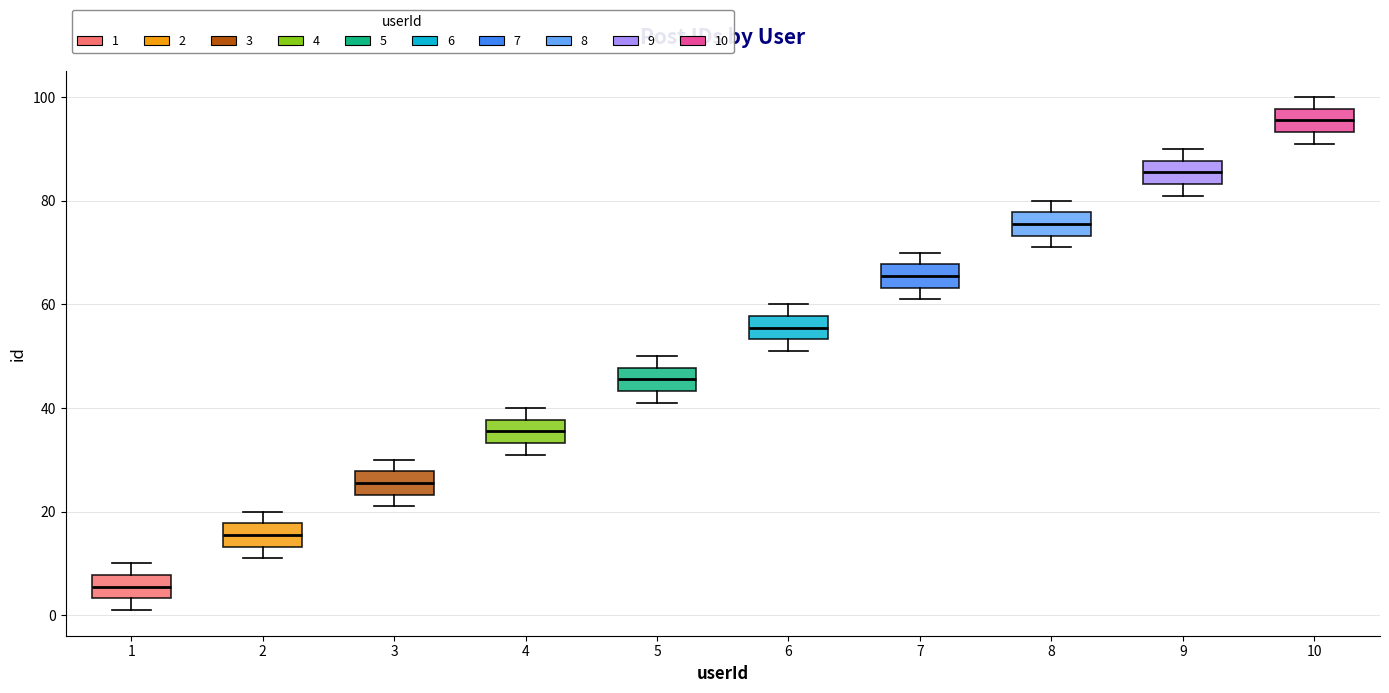

Where does the upper whisker of the box at x = 10 end on the y-axis? The values are not printed on the chart, so give them approximately, as read against the axis.

100